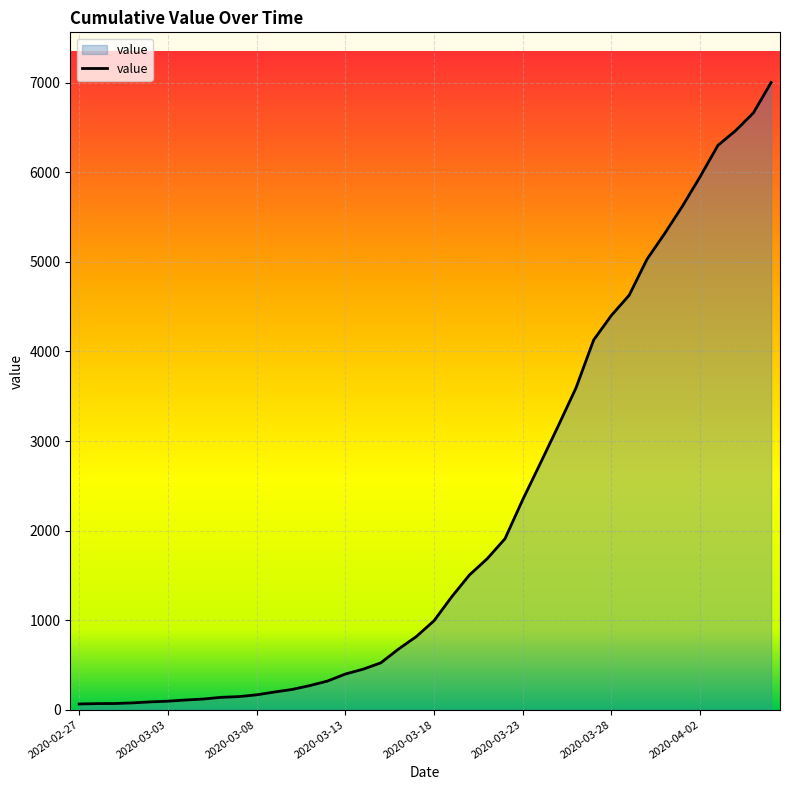

What is the maximum value shown in the chart?

7003